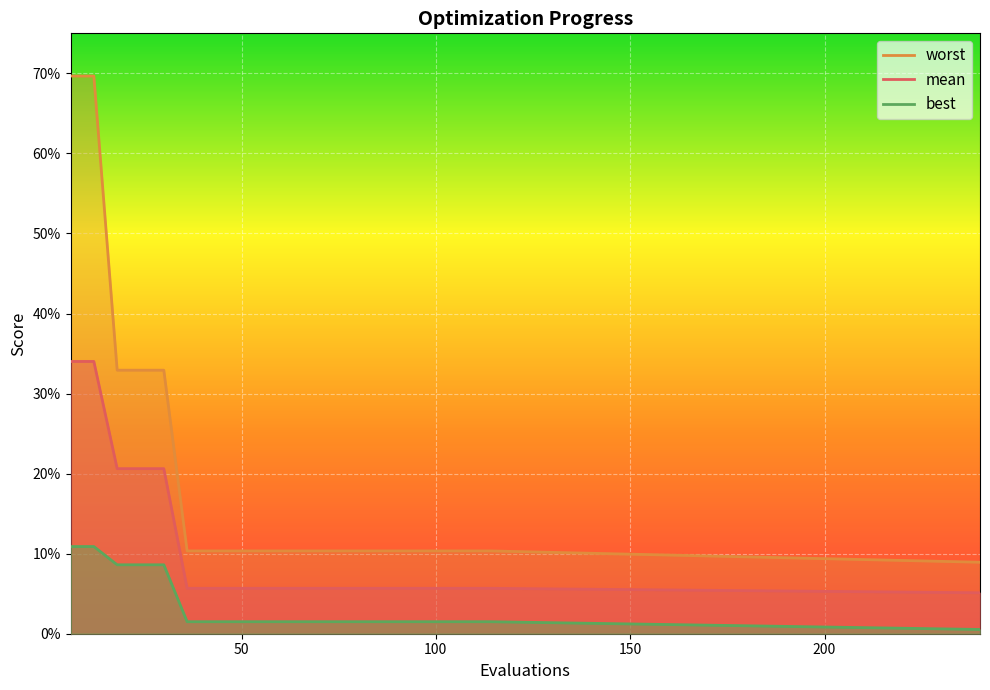

True or false: mean has more than 0 interior local peaks.

False